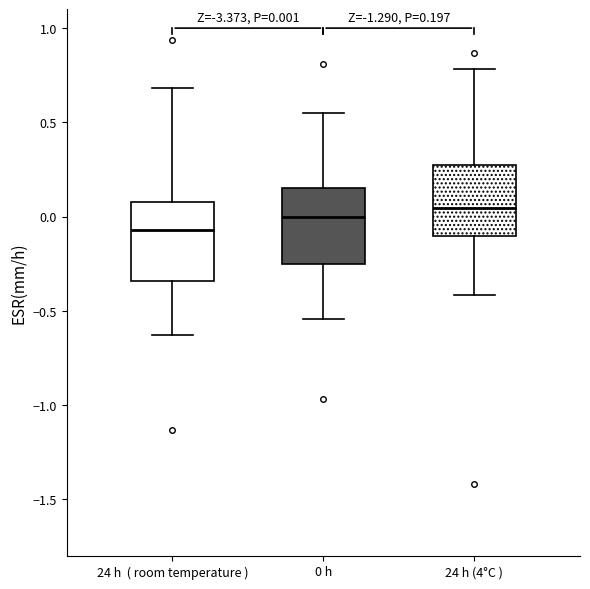

Which box's median line is the highest?

24 h (4°C )